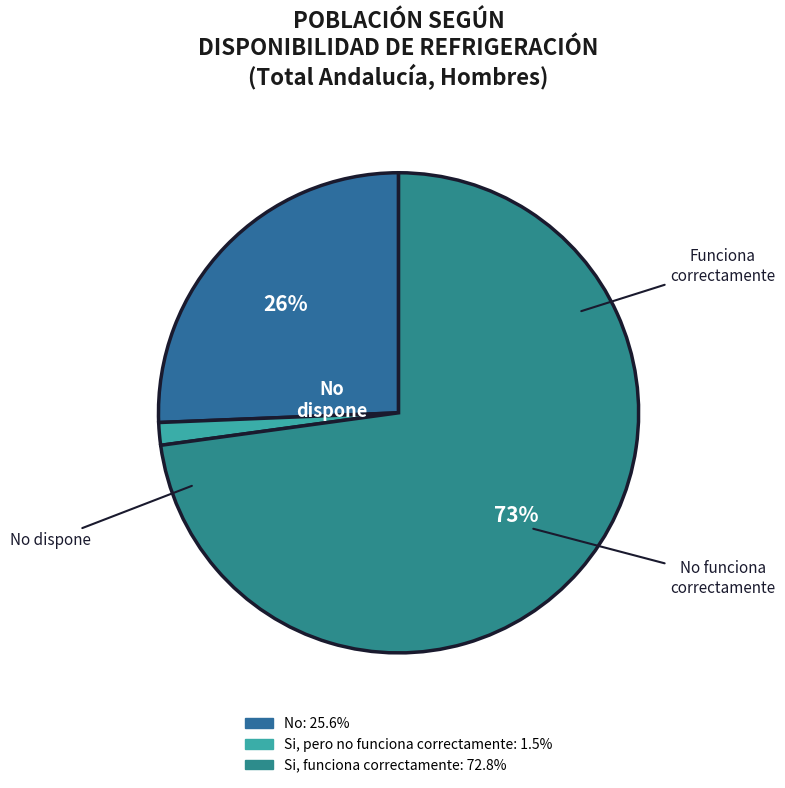

Rank the categories by value from highest to lowest.

Si, funciona correctamente, No, Si, pero no funciona correctamente